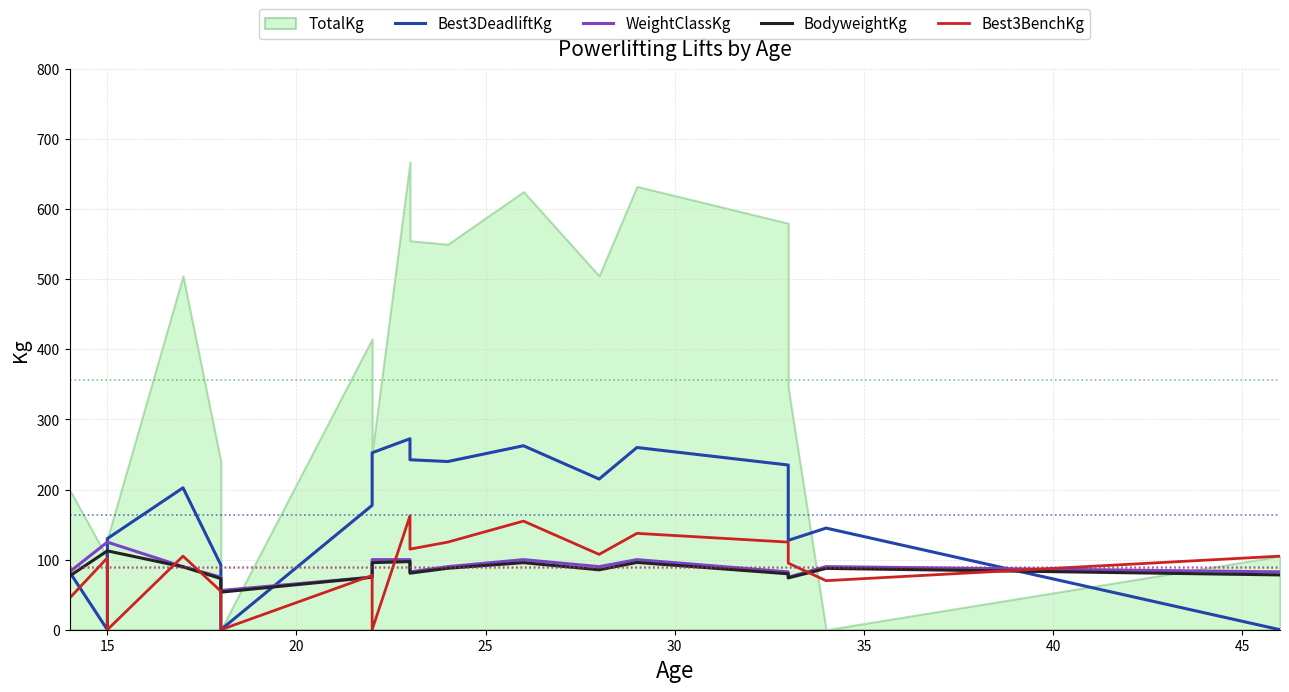

How many intersections are there between Best3DeadliftKg and Best3BenchKg?

3